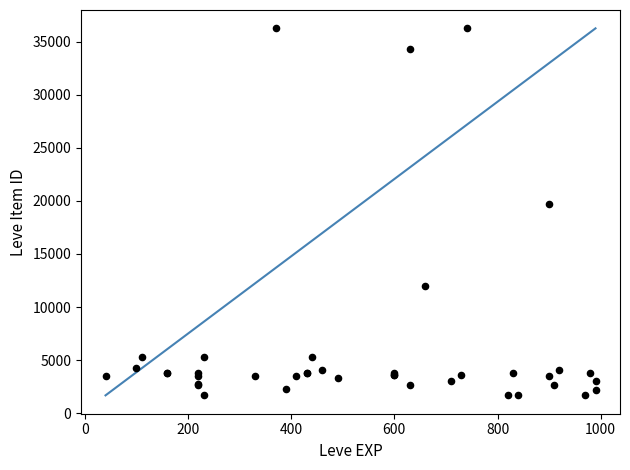

What Y value in the scatter plot is closest to 18967?

19744